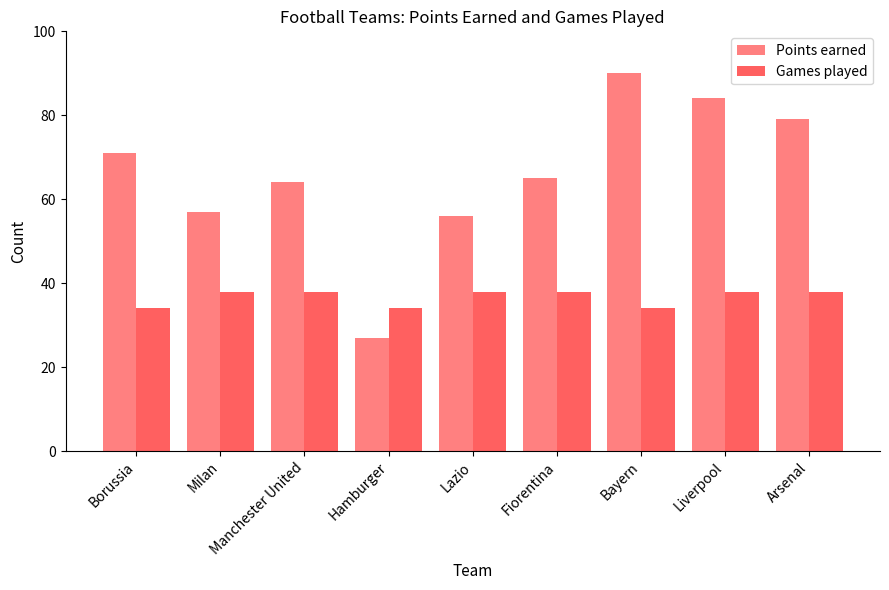

Between Lazio and Liverpool, which series saw the biggest shift?

Points earned